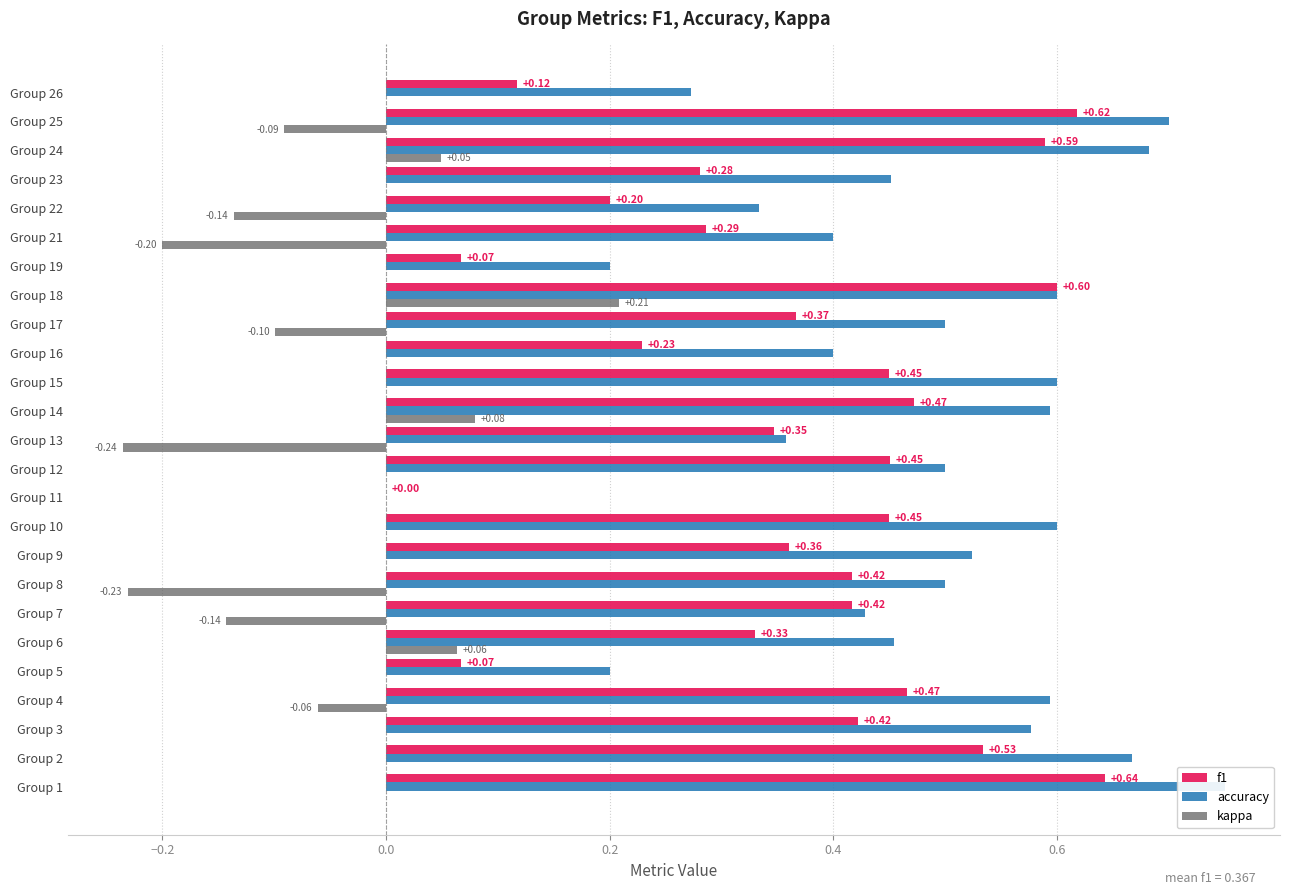

What is the sum of all accuracy values?

11.9